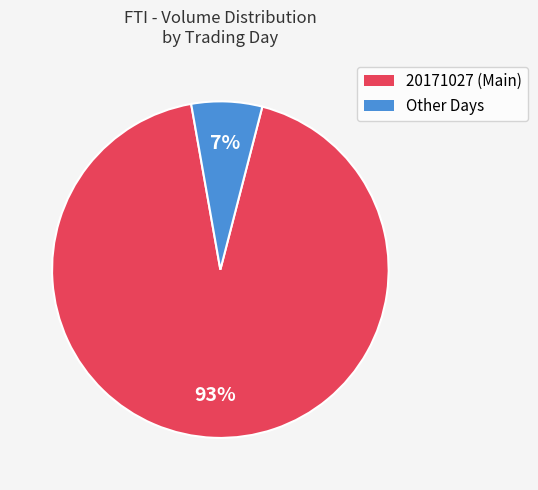

Count the number of slices in the pie.

2